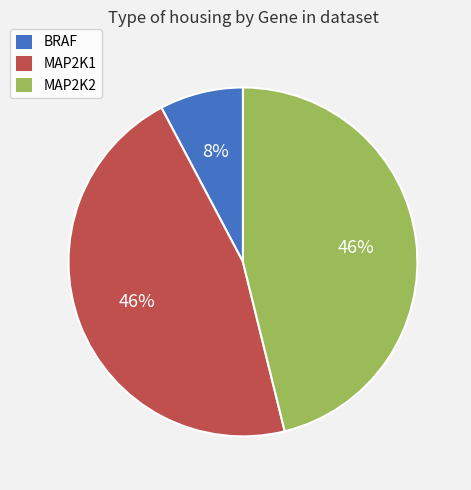

Is the sum of BRAF and MAP2K2 greater than half?

Yes